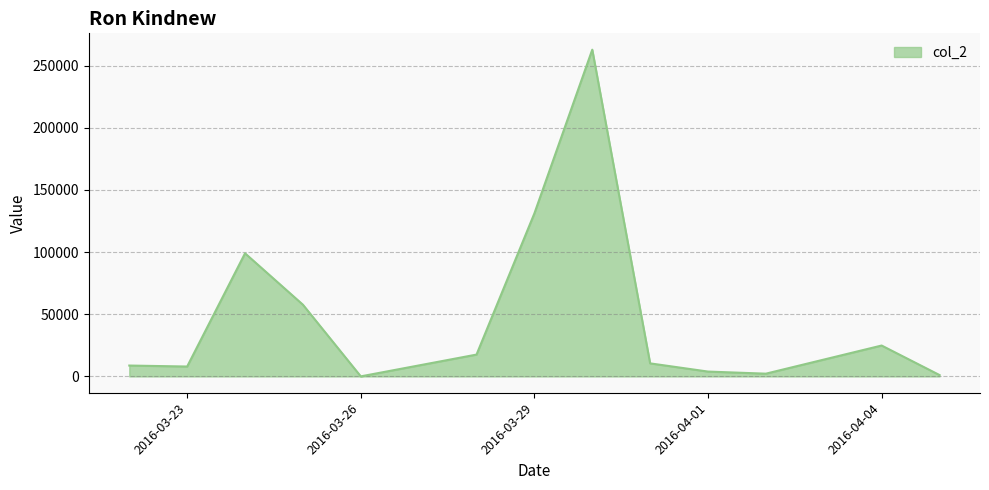

What is the difference between the maximum and minimum values?

262790